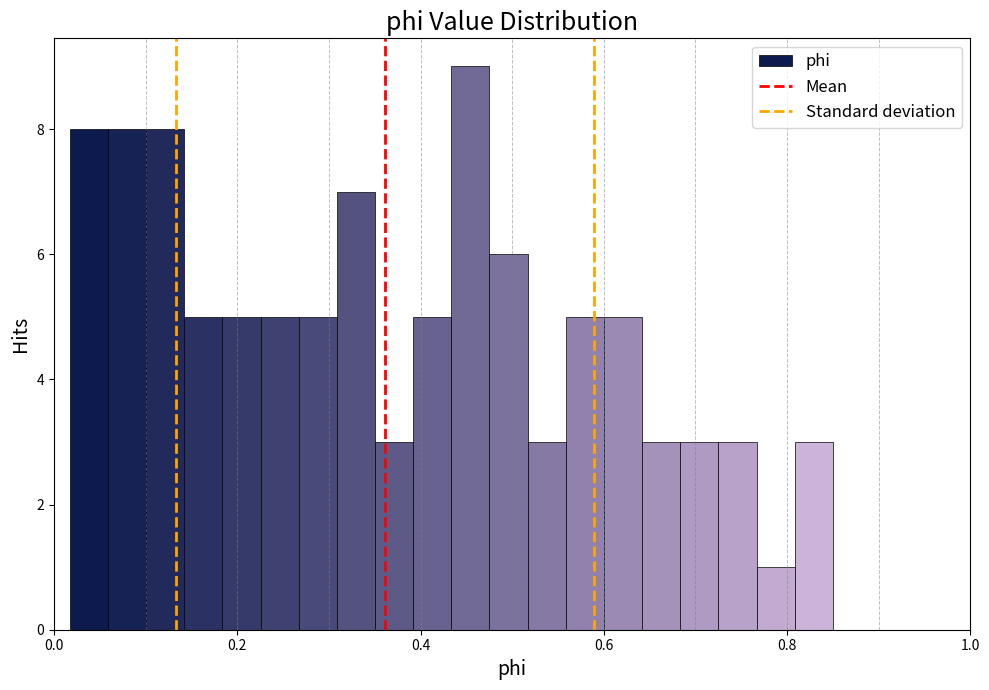

Read against the x-axis, roughly where is the centre of the tallest bar?

0.46